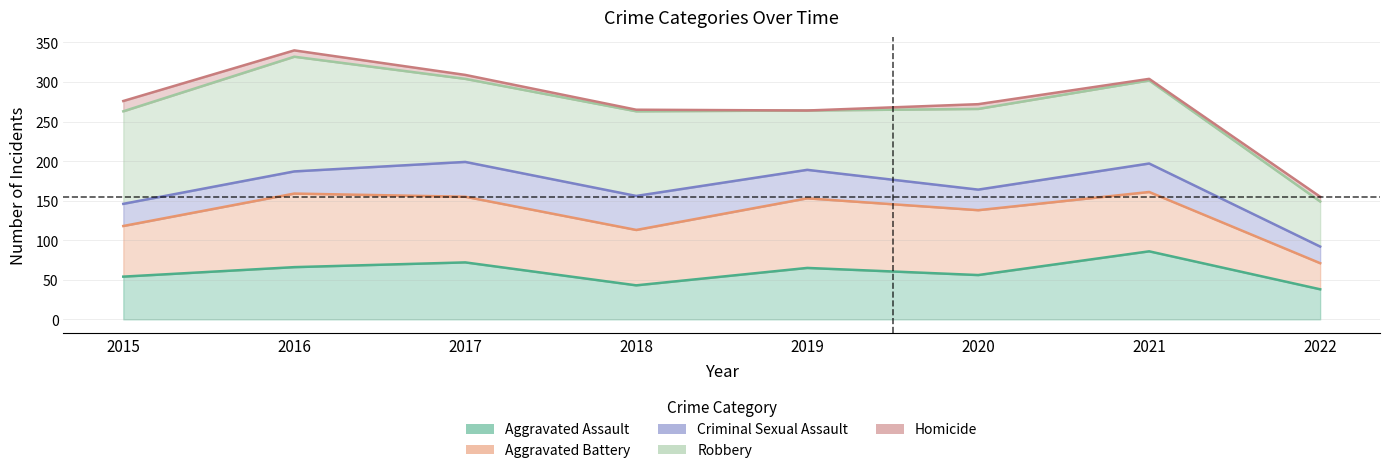

Which label corresponds to the smallest value in the chart?

2022